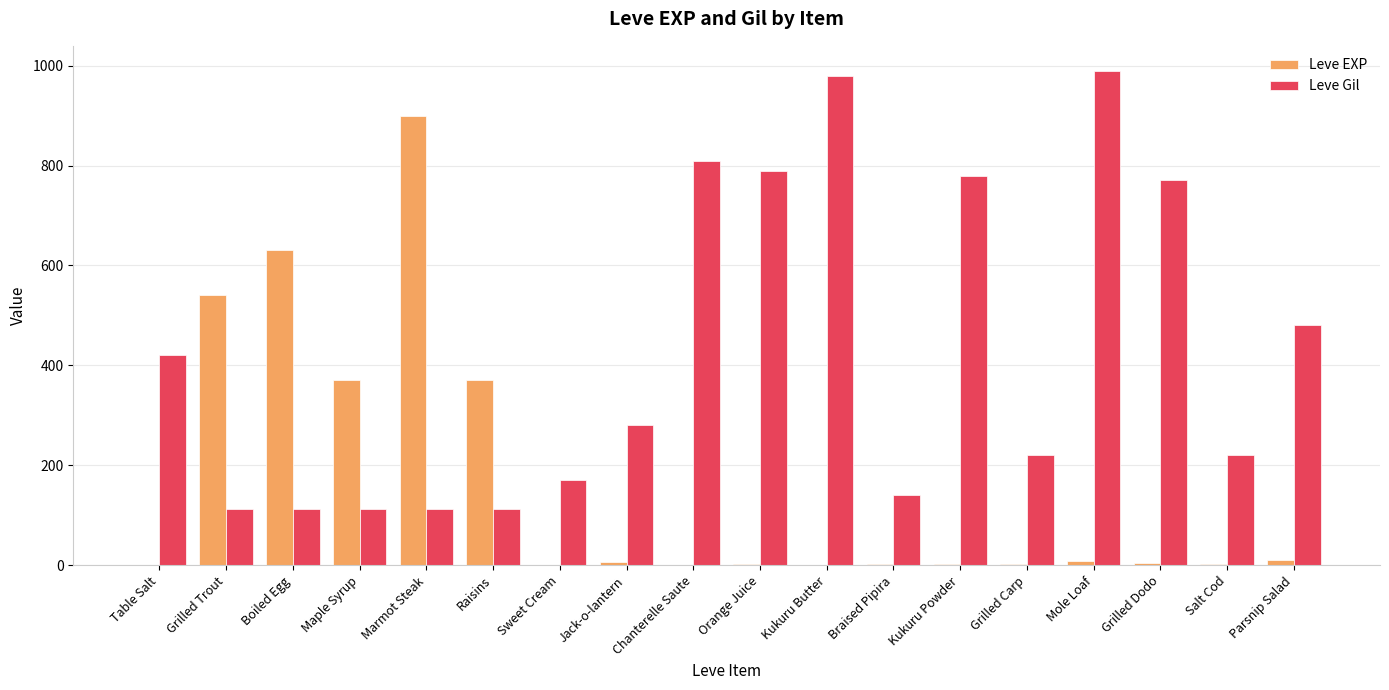

What is the average value of the Leve EXP series?

159